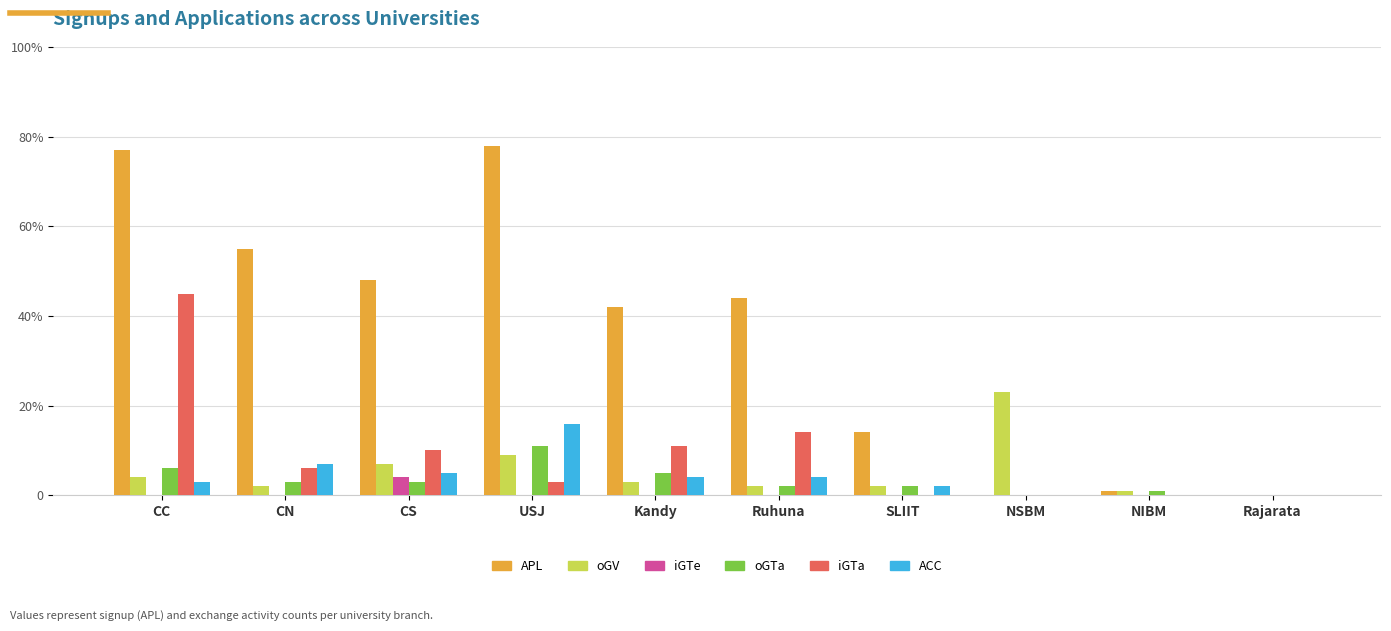

Does the chart contain stacked bars?

No